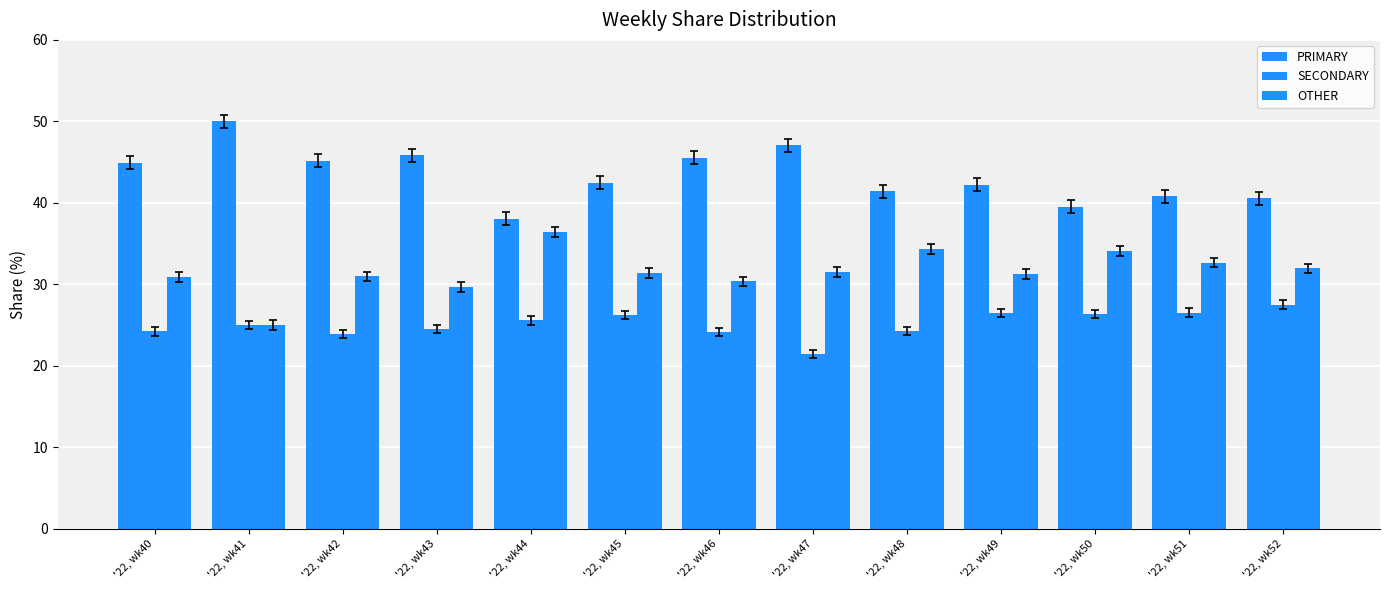

How many groups of bars are there?

13